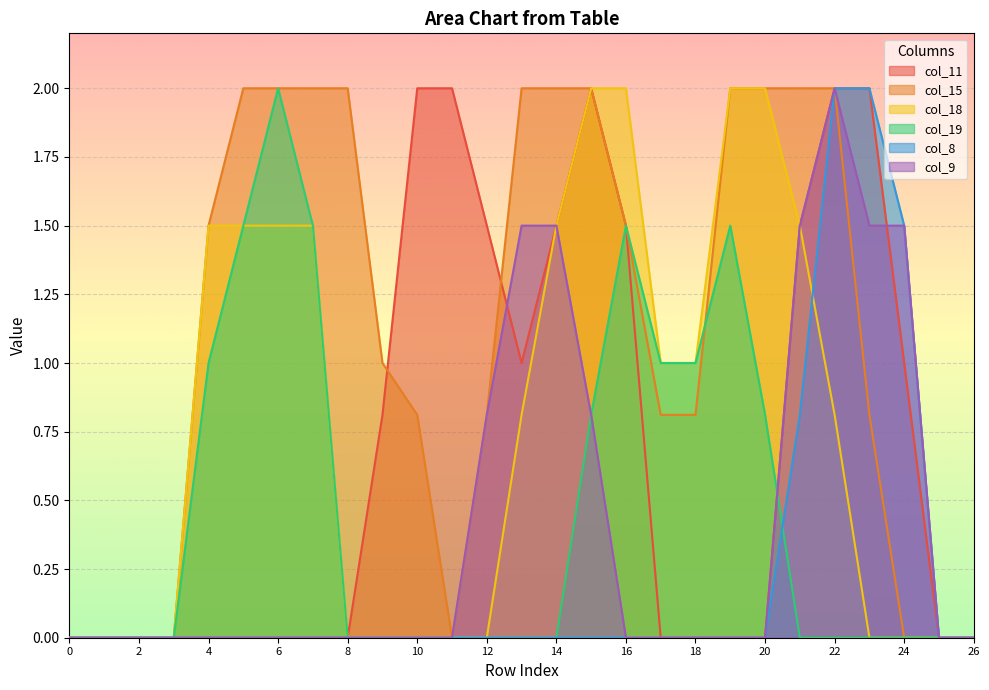

List the series in order of their peak value, lowest first.

col_11, col_15, col_18, col_19, col_8, col_9